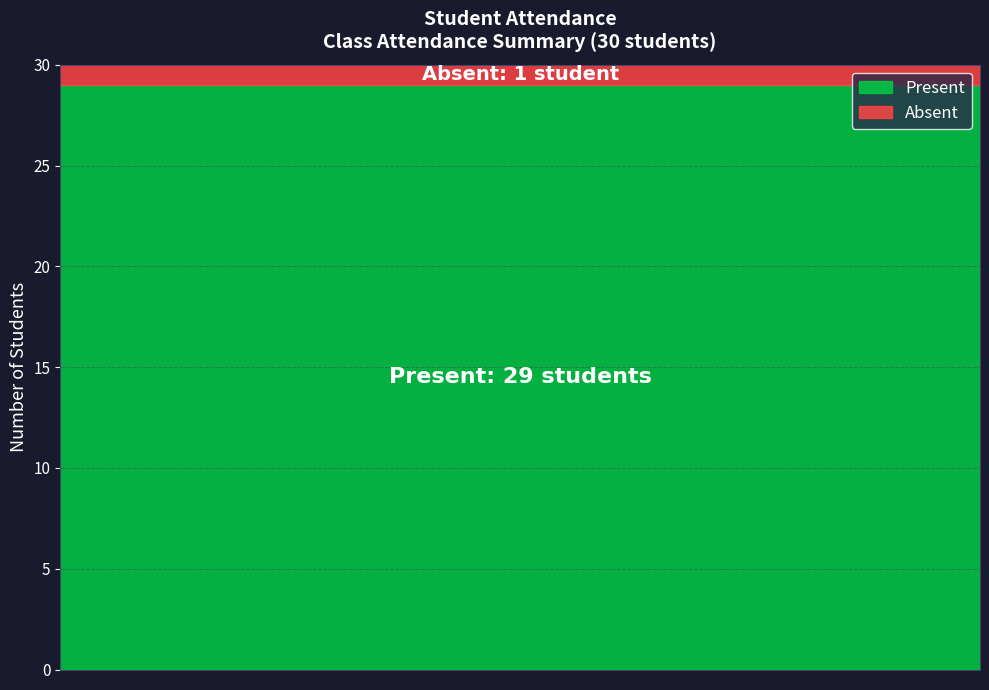

What is the sum of the values at Present and Absent?

30